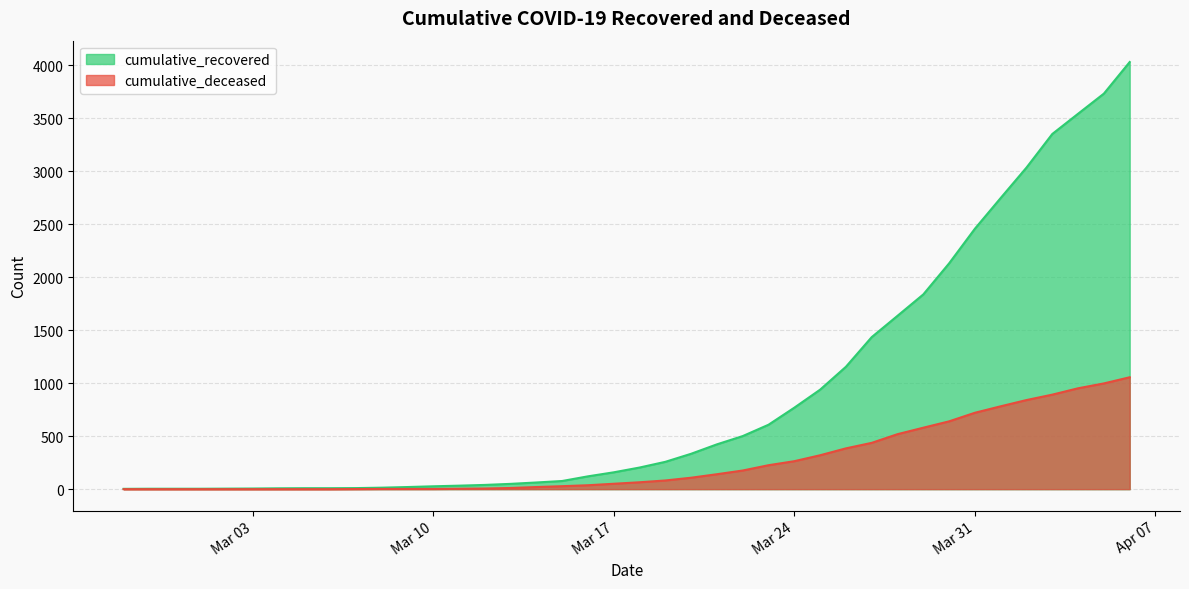

True or false: cumulative_deceased has a value of 28 at 2020-03-18.

False